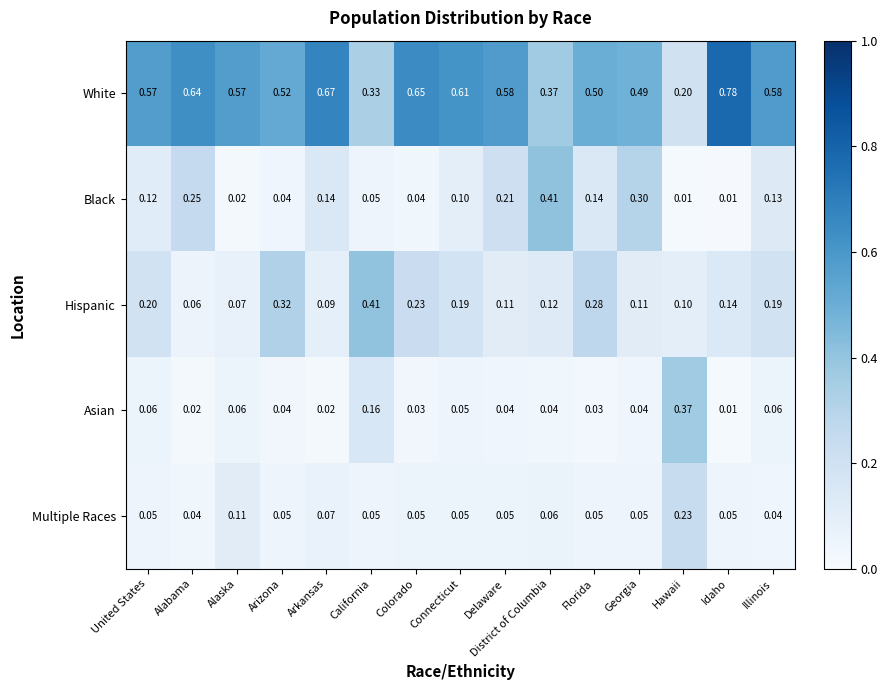

Which series has the widest spread of values?

White